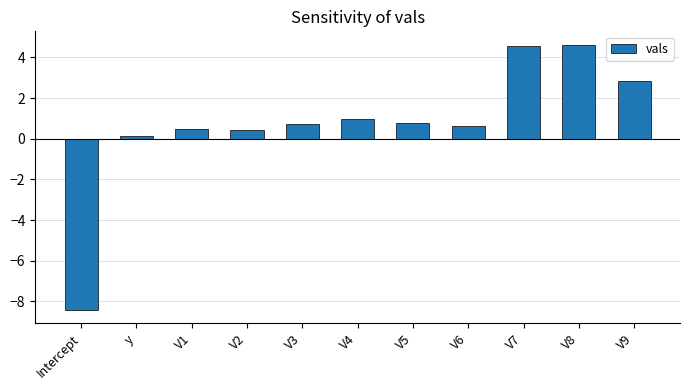

What is the sum of all values?

7.7